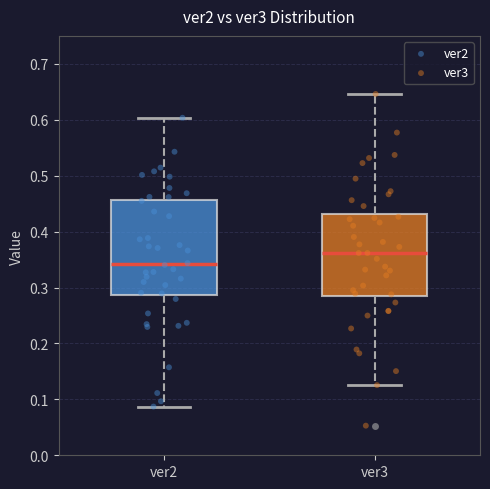

Reading left to right, transcribe this box plot: for each box, give where its median line is, the range the box spans, and where its two whiskers end, as read against the y-axis. The values are not printed on the chart, so give them approximately, as read against the axis.

ver2: median 0.34, box 0.29 to 0.46, whiskers 0.09 to 0.60
ver3: median 0.36, box 0.28 to 0.43, whiskers 0.13 to 0.65